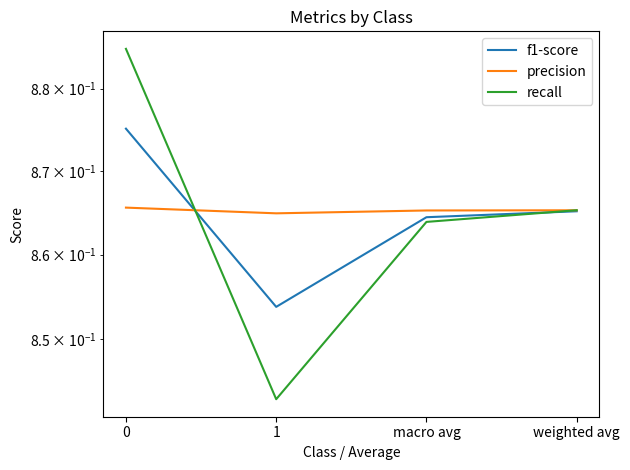

What is the value of the f1-score point at the 4th from the left?

0.9